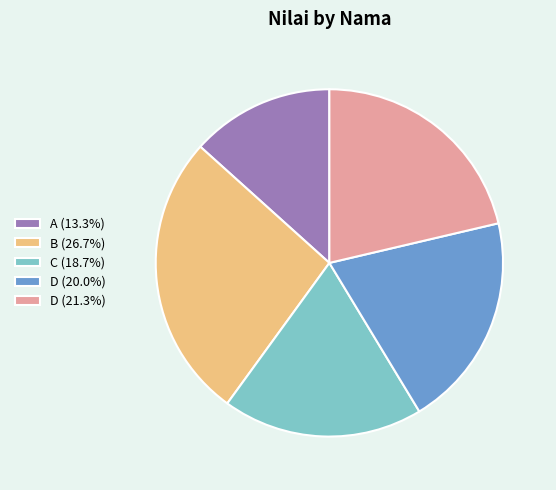

Does any single category account for the majority?

No